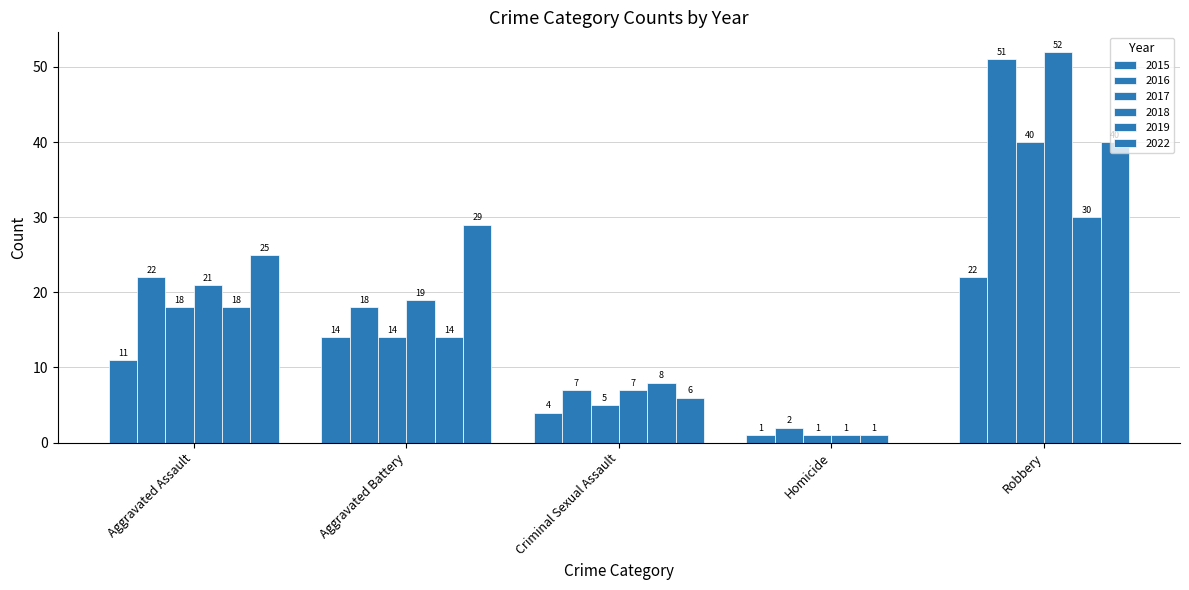

Are the bars horizontal?

No